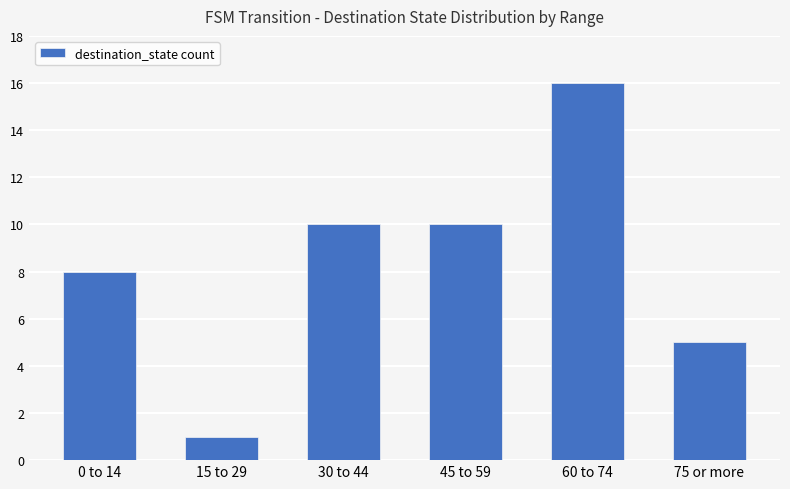

What is the change in value from 15 to 29 to 60 to 74?

+15